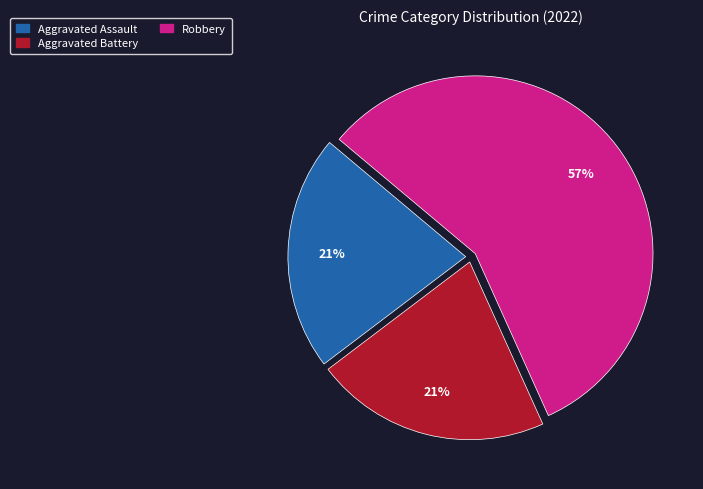

What is the ratio of the value at Aggravated Battery to the value at Aggravated Assault?

1.0